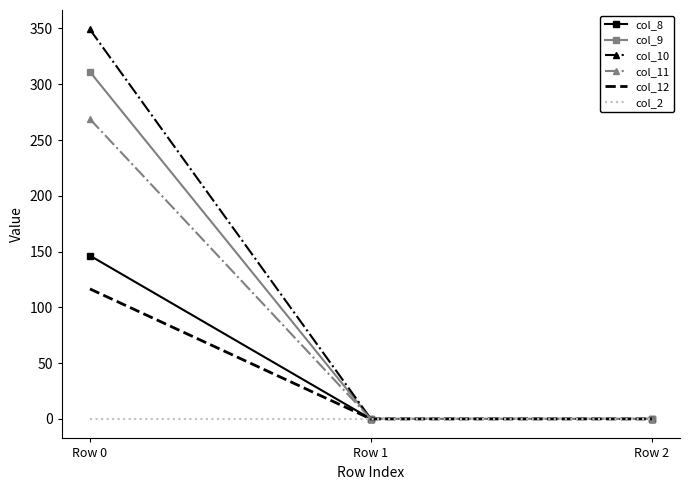

Reading left to right, extract all data points from this chart.

col_8: 146.4	0.0	0.0
col_9: 311.1	0.0	0.0
col_10: 349.1	0.0	0.0
col_11: 268.8	0.0	0.0
col_12: 116.5	0.0	0.0
col_2: 0.0	0.0	0.0